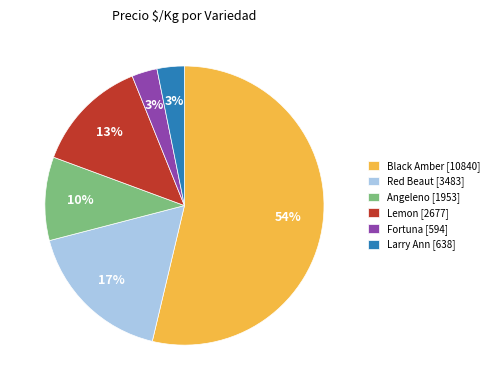

Which category has the biggest portion of the pie?

Black Amber [10840]